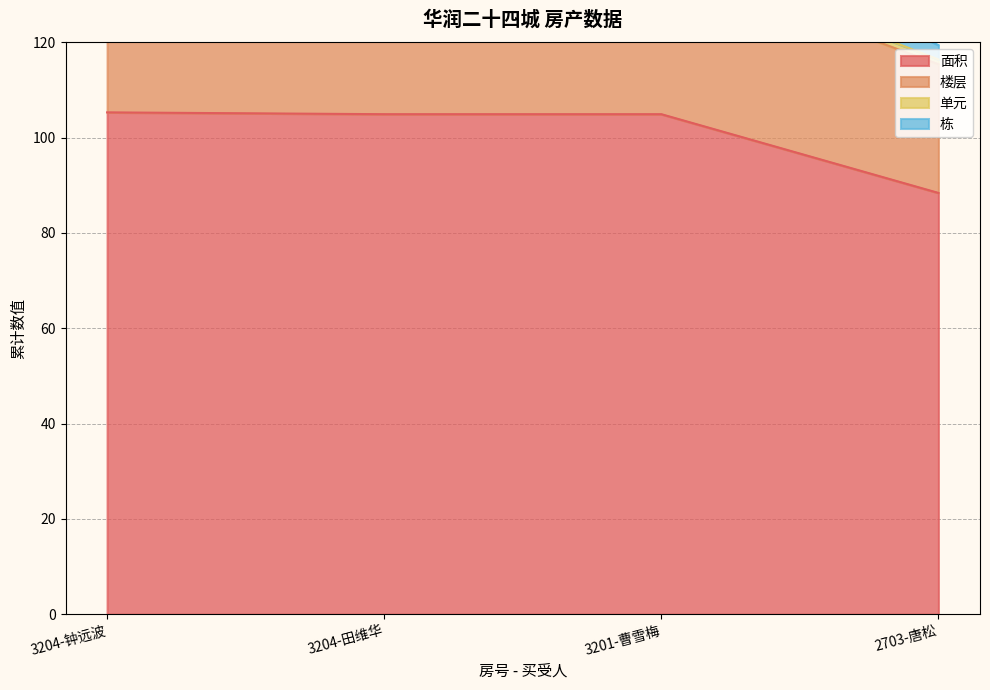

What is the value of the 栋 point at the 2nd from the left?

146.9